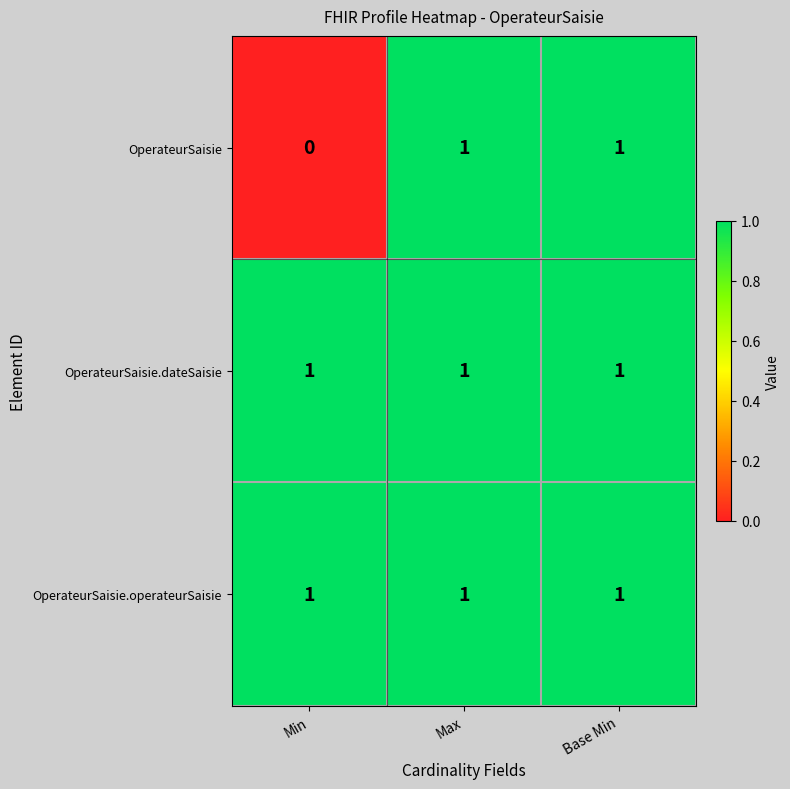

Between Min and Base Min, which series saw the biggest shift?

OperateurSaisie